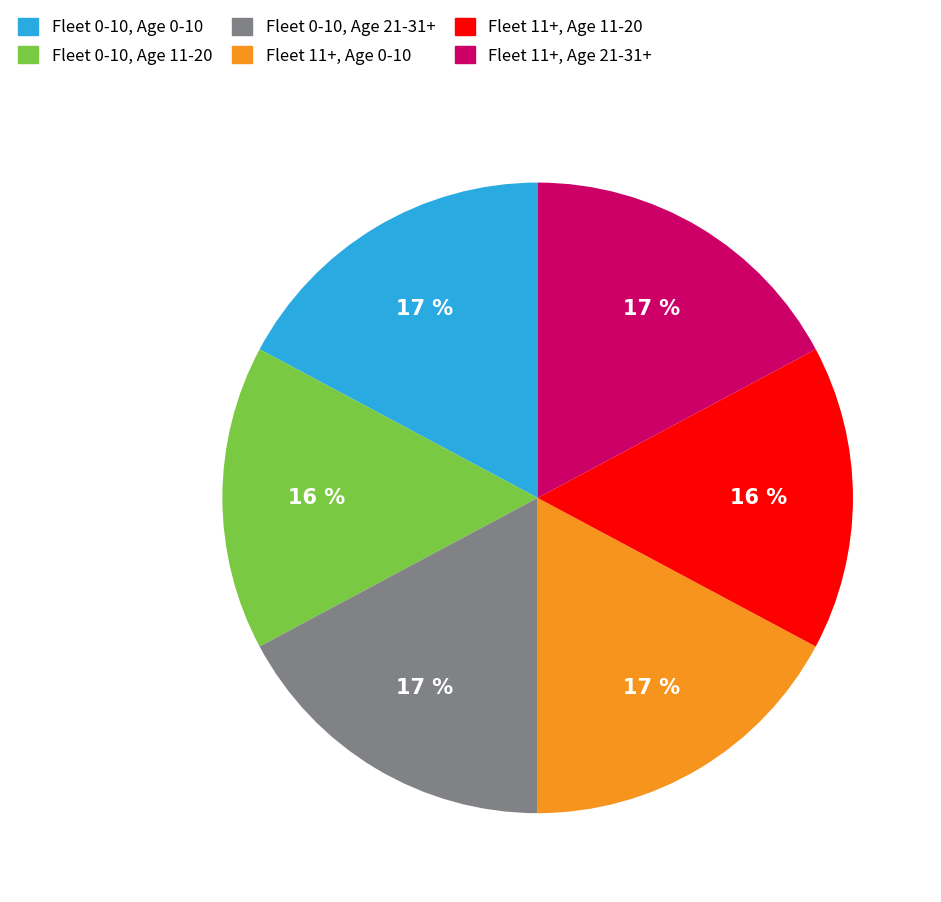

Is there any slice that represents more than half of the pie?

No